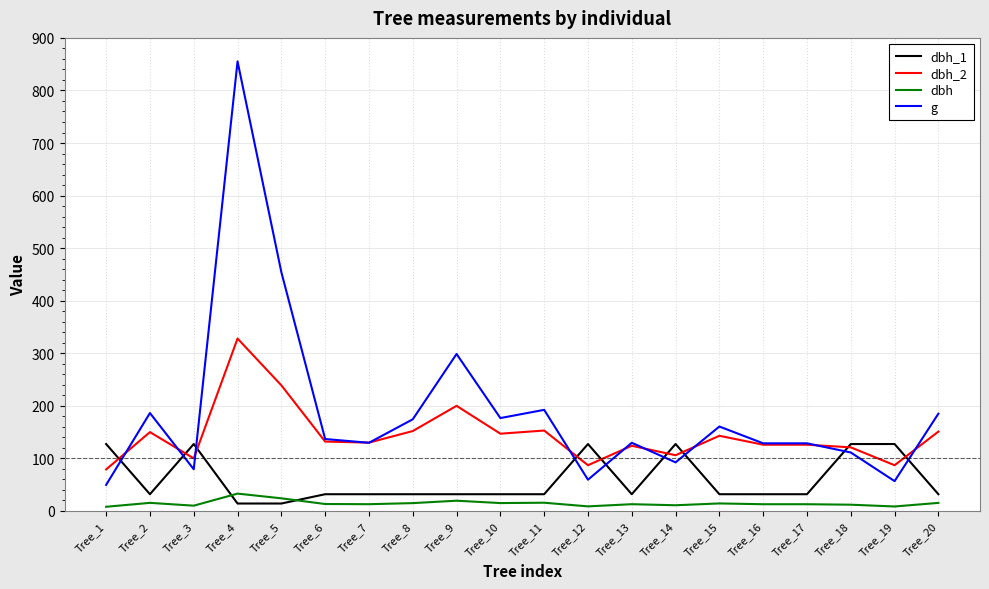

Which series has the largest range (max minus min)?

g